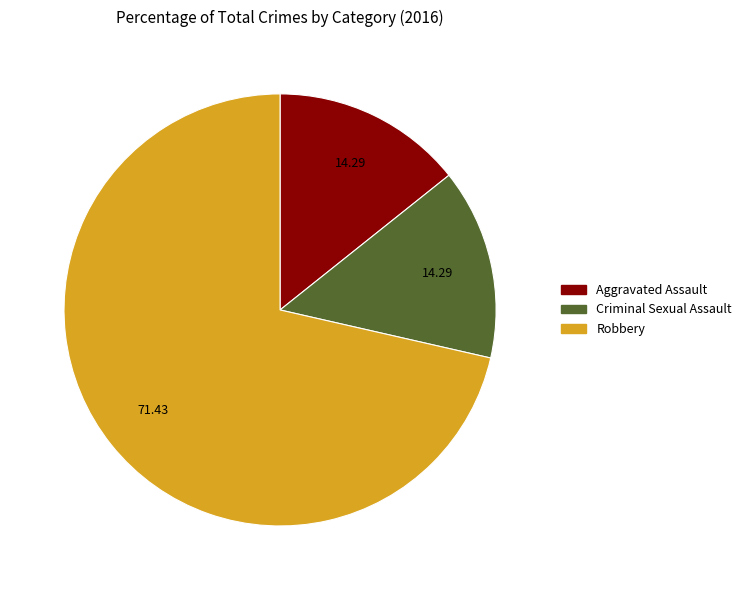

Which slice represents more than half of the pie?

Robbery